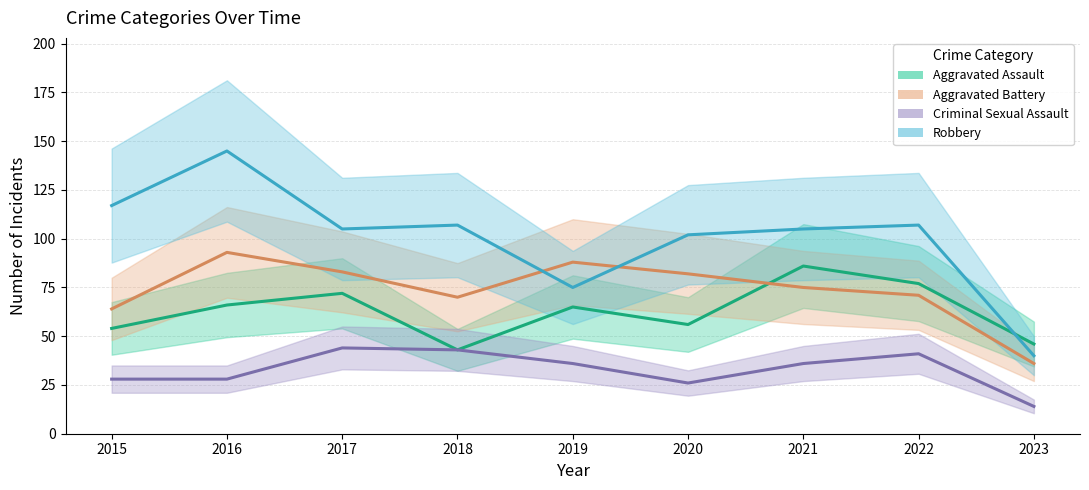

At 2021, list the series in order from largest to smallest.

Robbery, Aggravated Assault, Aggravated Battery, Criminal Sexual Assault